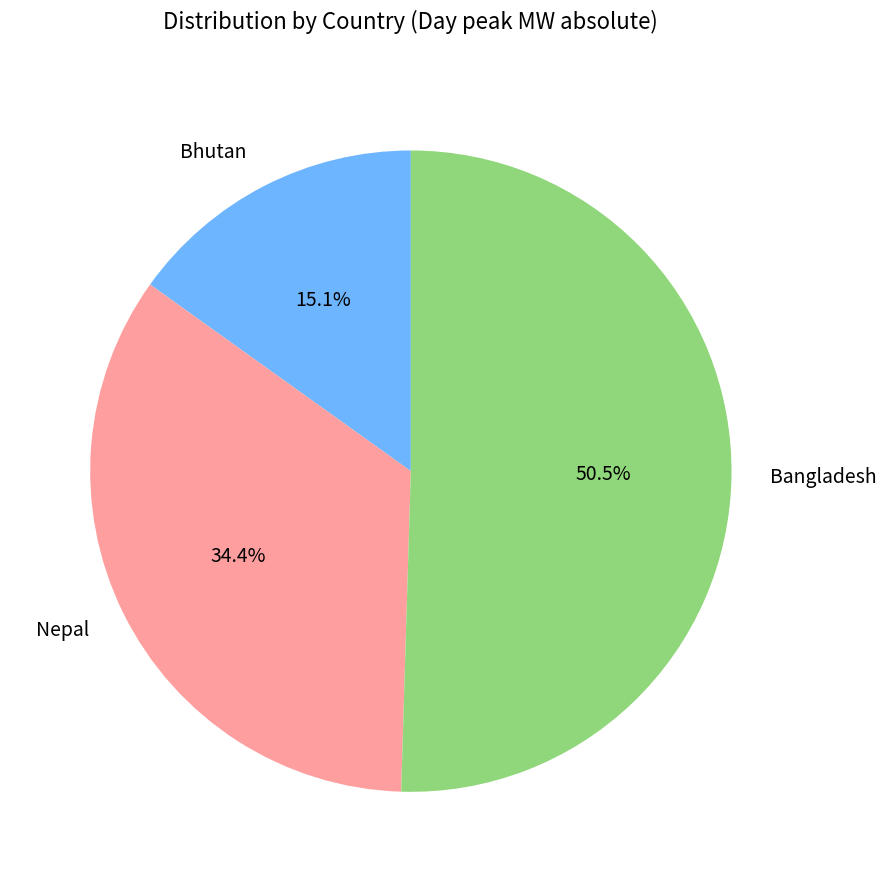

How many segments does this pie chart have?

3